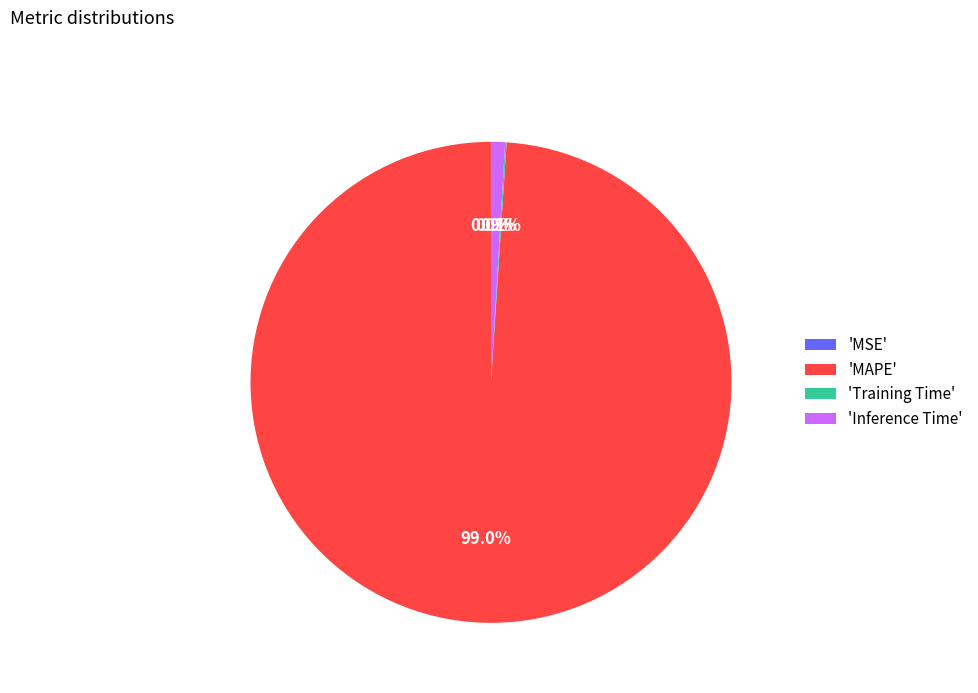

Which has a higher value, 'MAPE' or 'Inference Time'?

'MAPE'